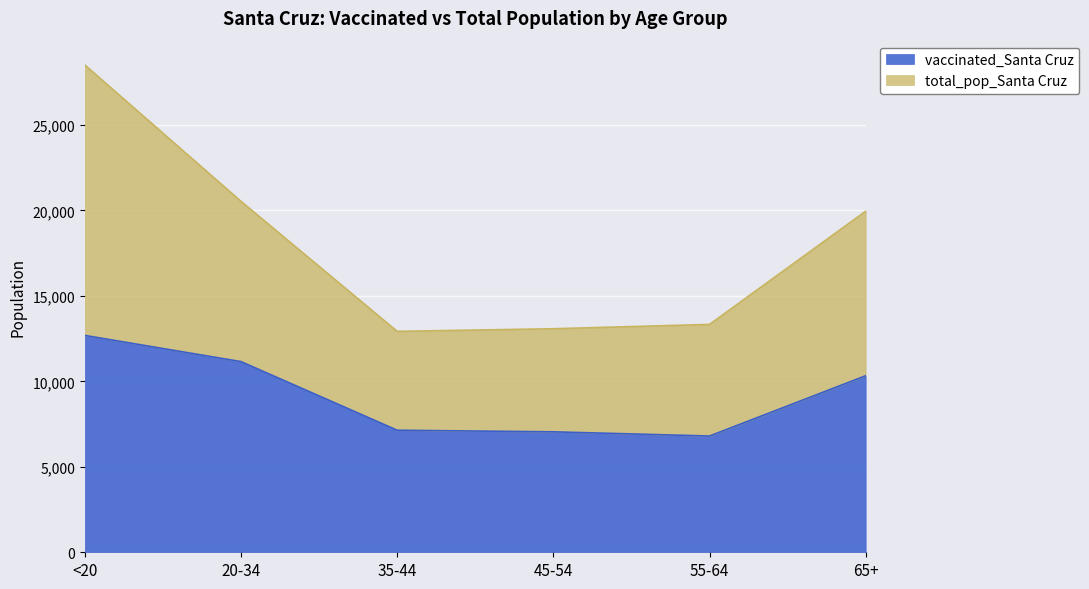

Reading right to left, extract all data points from this chart.

vaccinated_Santa Cruz: 10325	6800	7046	7139	11152	12684
total_pop_Santa Cruz: 19950	13329	13076	12923	20527	28502